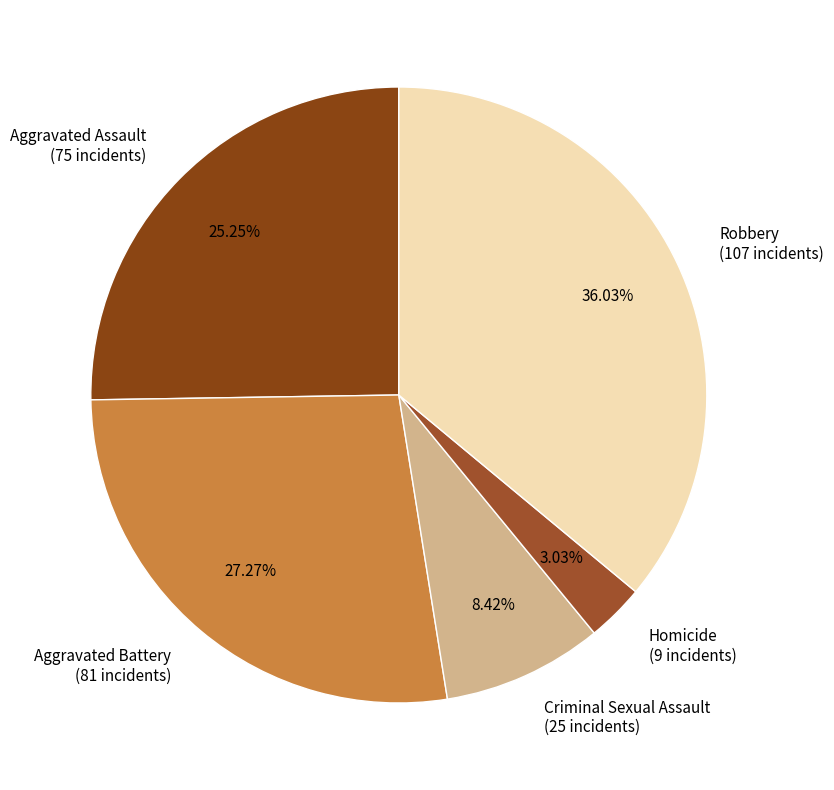

To the nearest percent, what is the combined percentage of Robbery and Aggravated Assault?

61%